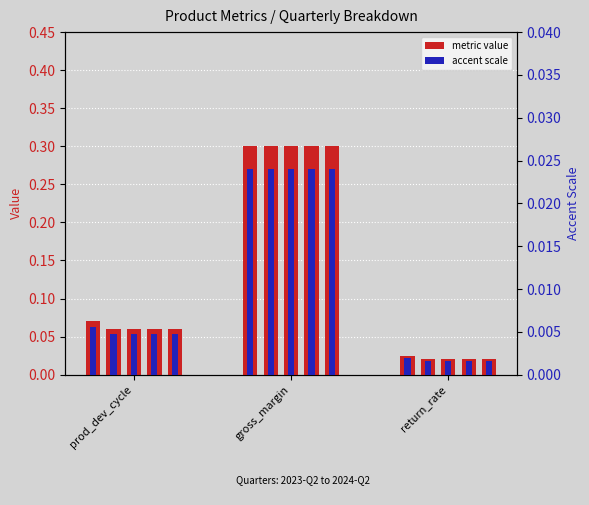

True or false: the data shows 0.0 at return_rate.

True